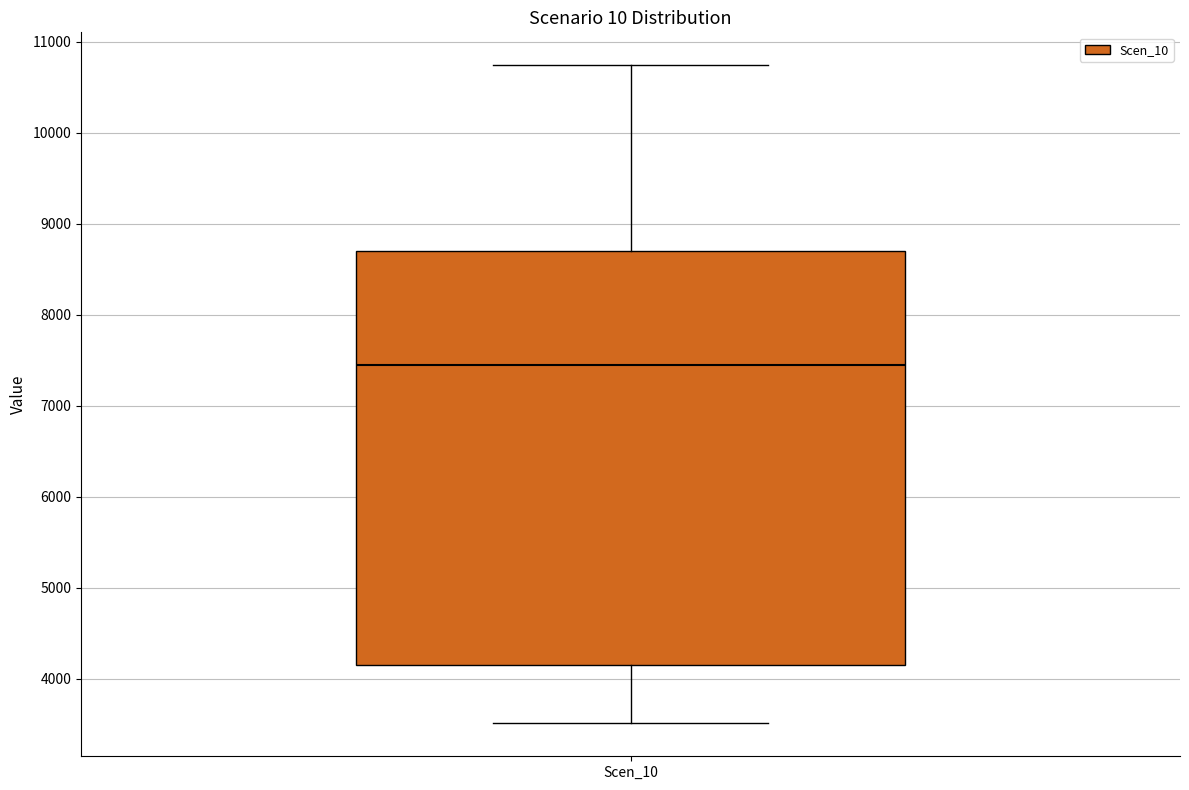

Transcribe this box plot: give where the median line is, the range the box spans, and where the two whiskers end, as read against the y-axis. The values are not printed on the chart, so give them approximately, as read against the axis.

median 7400, box 4100 to 8700, whiskers 3500 to 10700